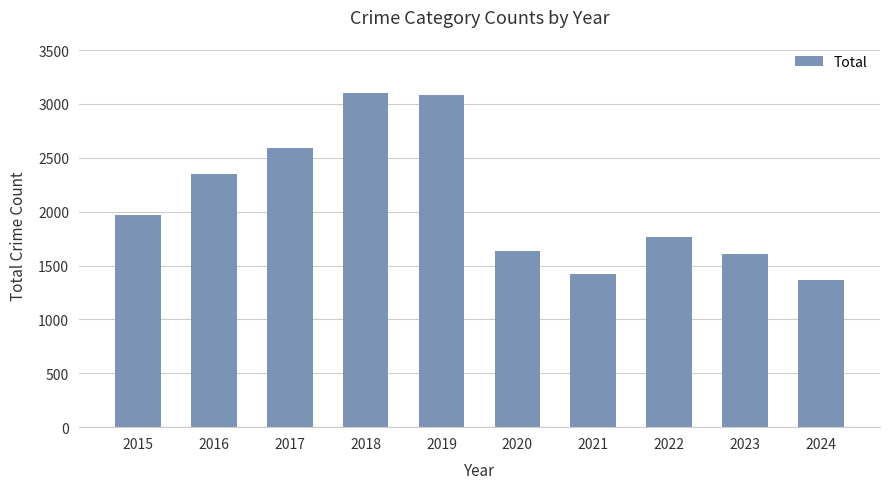

Are the bars horizontal?

No